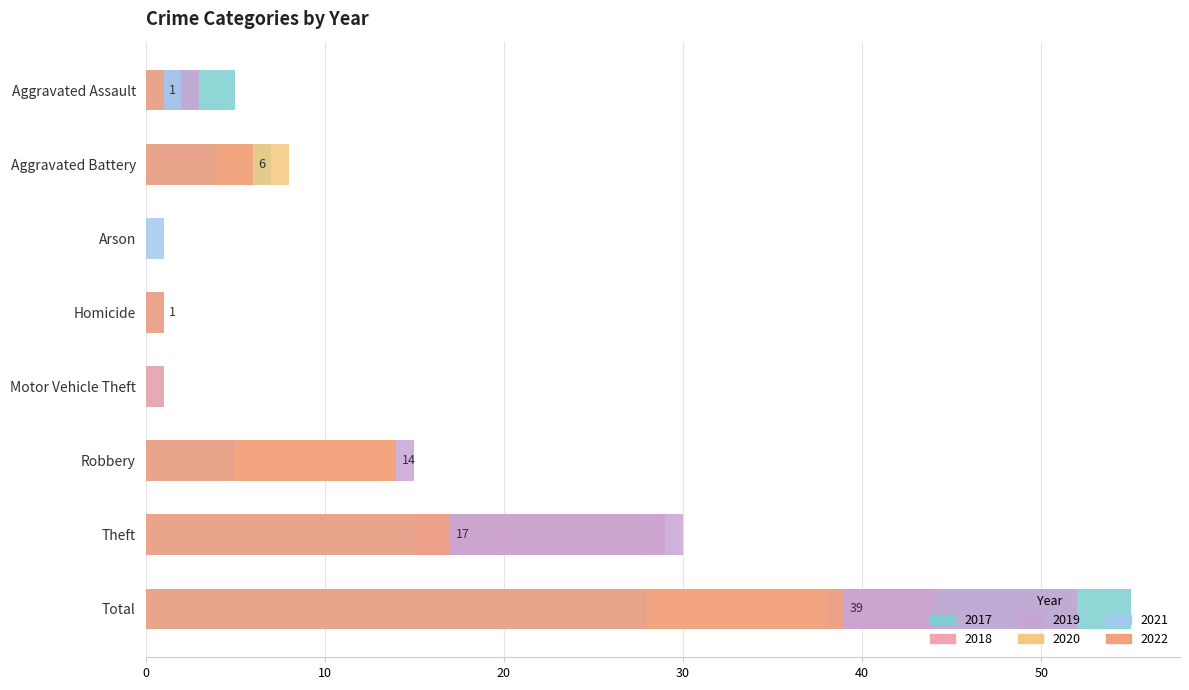

Reading left to right, extract all data points from this chart.

2021: 2	4	1	1	0	5	15	28
2017: 5	7	0	0	1	14	28	55
2018: 1	2	0	0	1	11	29	44
2022: 1	6	0	1	0	14	17	39
2020: 1	8	0	1	0	14	14	38
2019: 3	4	0	0	0	15	30	52